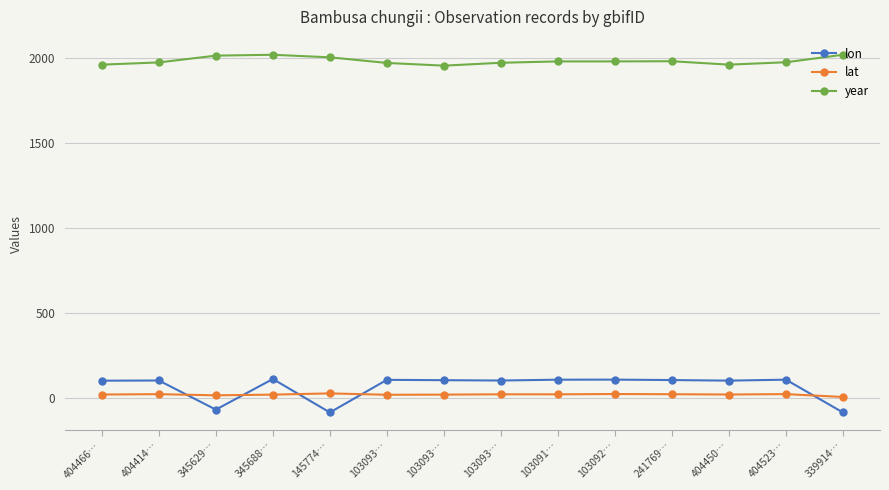

How many negative values does the lon series have?

3